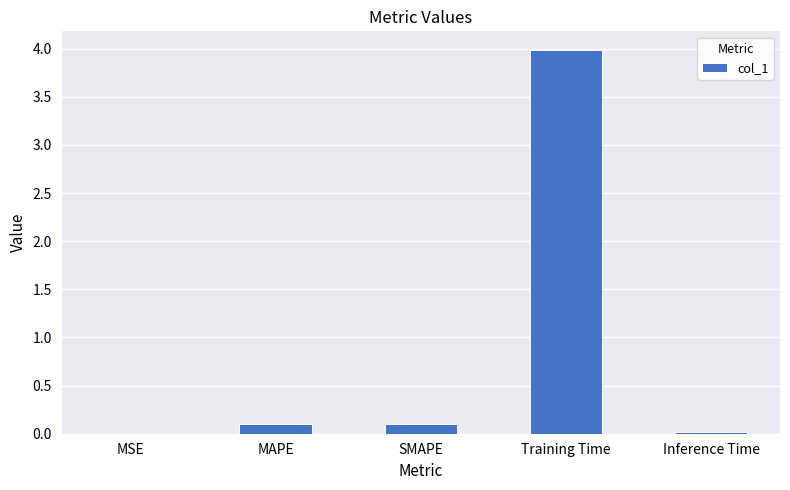

What is the sum of all values?

4.2